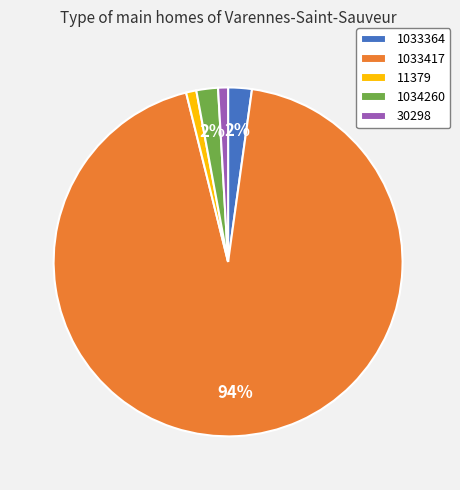

To the nearest percent, what is the combined percentage of 11379 and 1034260?

3%